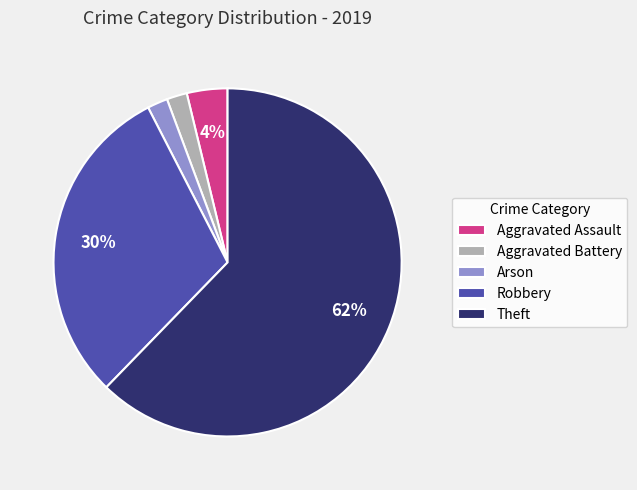

How many slices are in this pie chart?

5